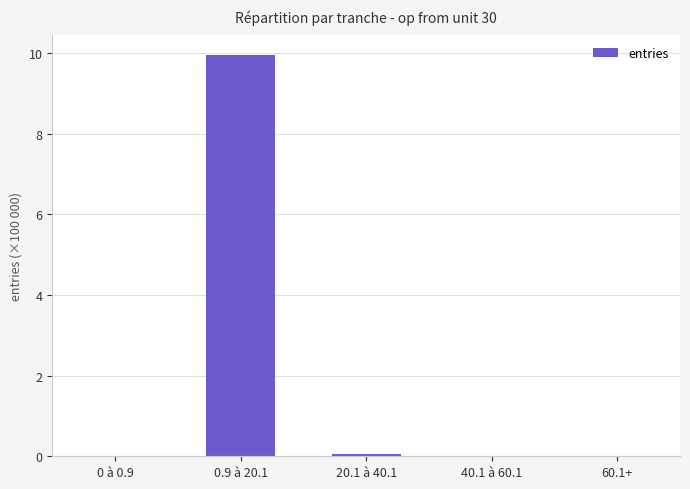

The chart shows a value of 0.0 at 40.1 à 60.1. True or false?

True